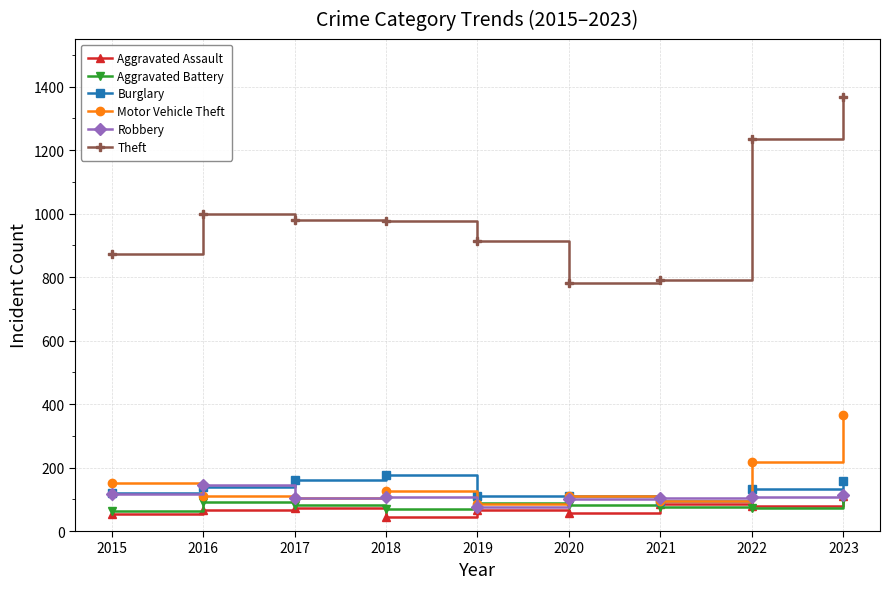

The value of Motor Vehicle Theft at 2023 is 364. True or false?

True